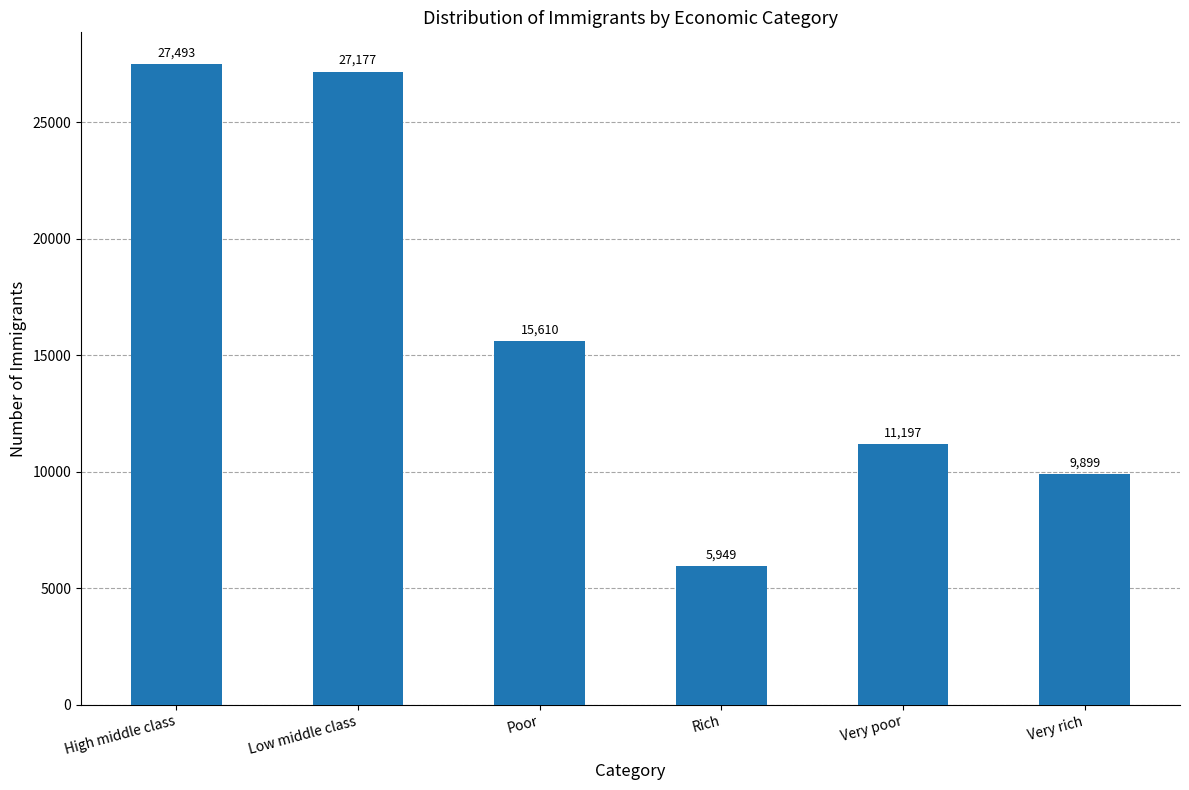

Where is the data nearest to the value 16721?

Poor